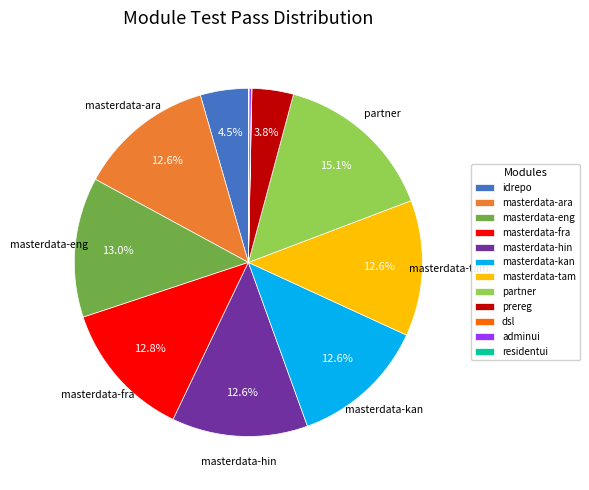

To the nearest percent, what is the combined percentage of masterdata-eng and partner?

28%